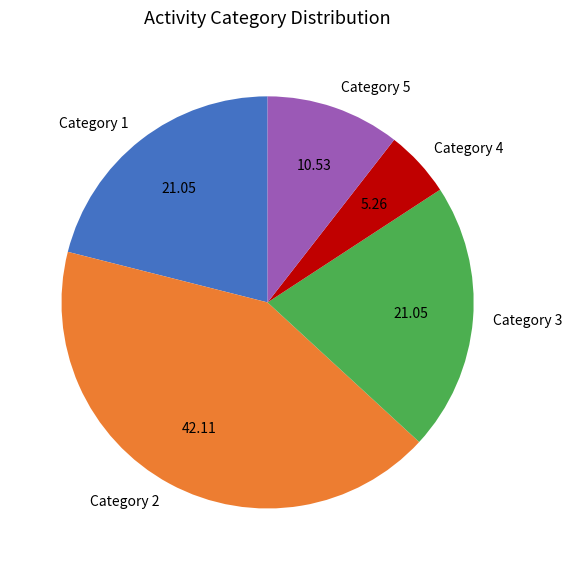

Do Category 5 and Category 4 together represent more than half of the pie?

No